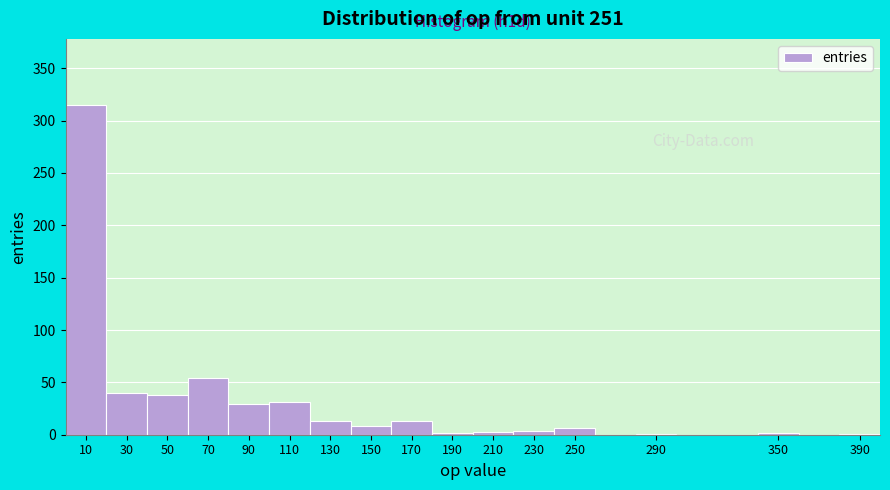

Over which range of the x-axis is the bar tallest?

0 to 20